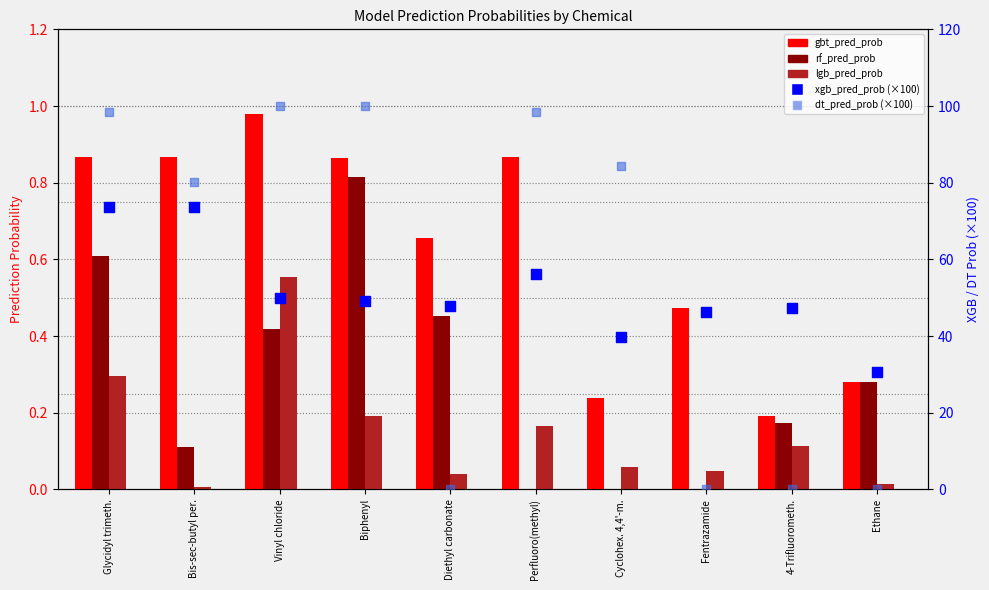

Is the value of dt_pred_prob (×100) at Glycidyl trimeth. greater than the value of gbt_pred_prob at Bis-sec-butyl per.?

Yes